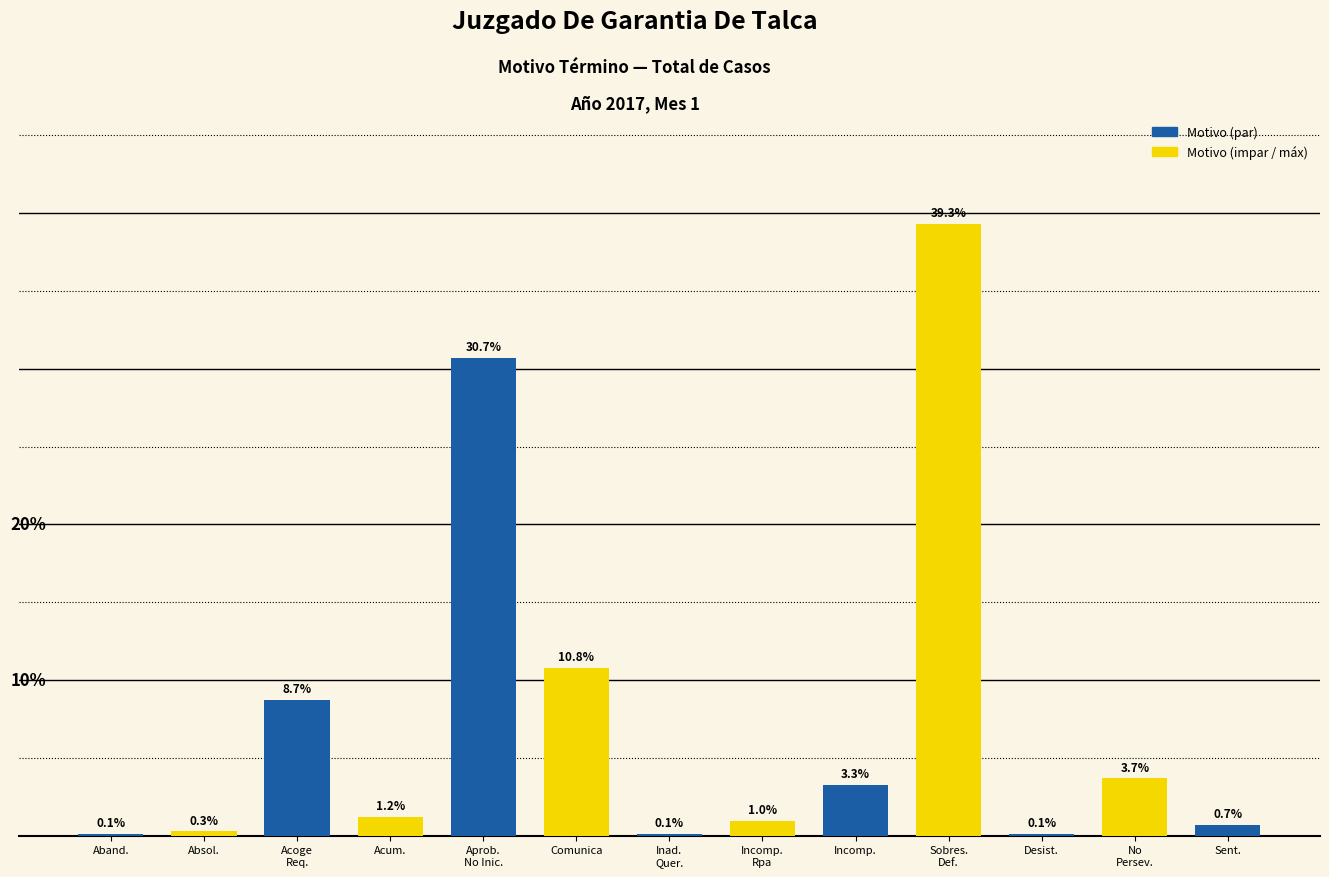

Where is the data nearest to the value 19?

Comunica